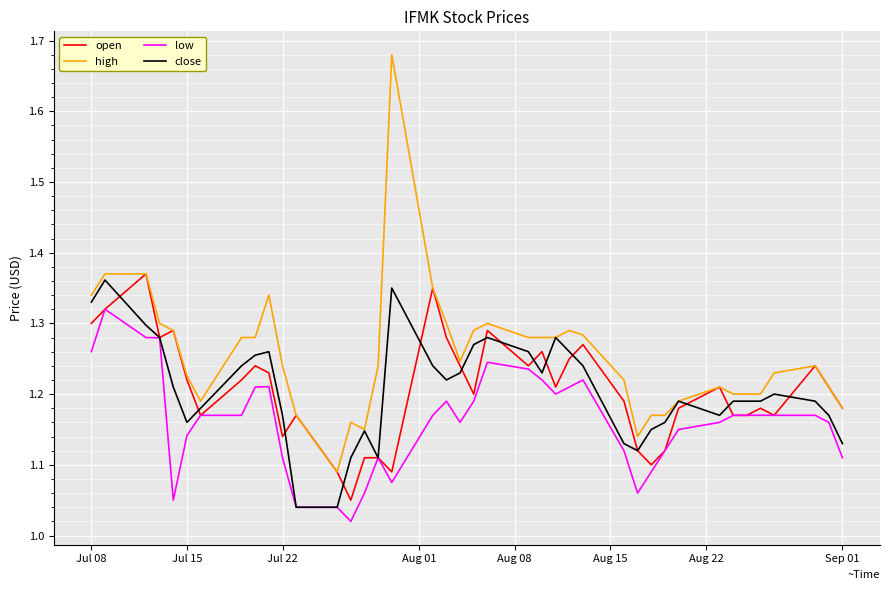

True or false: low and high intersect in this chart.

False